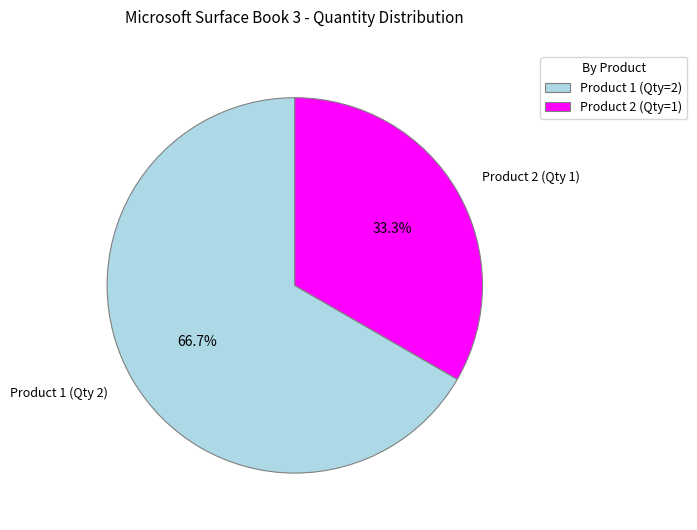

To the nearest percent, what is the average slice percentage?

50%